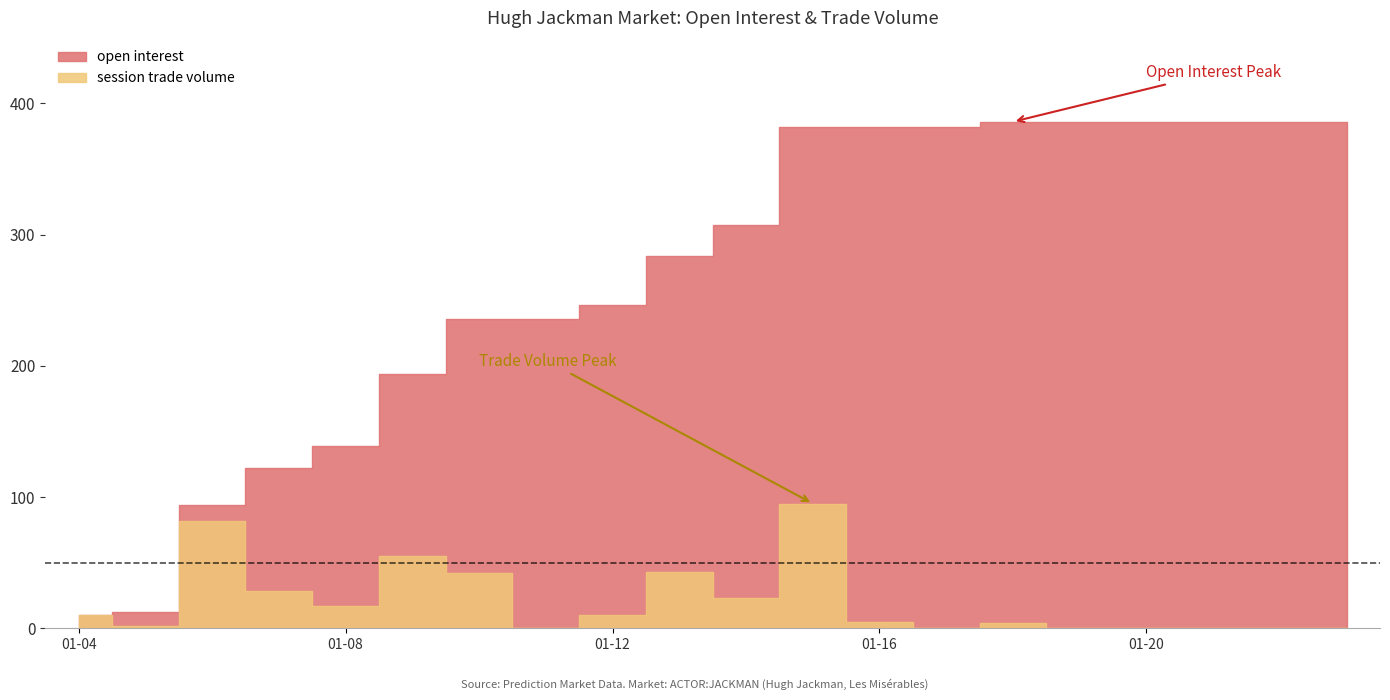

The value of open interest at 2013-01-14 is 414. True or false?

False